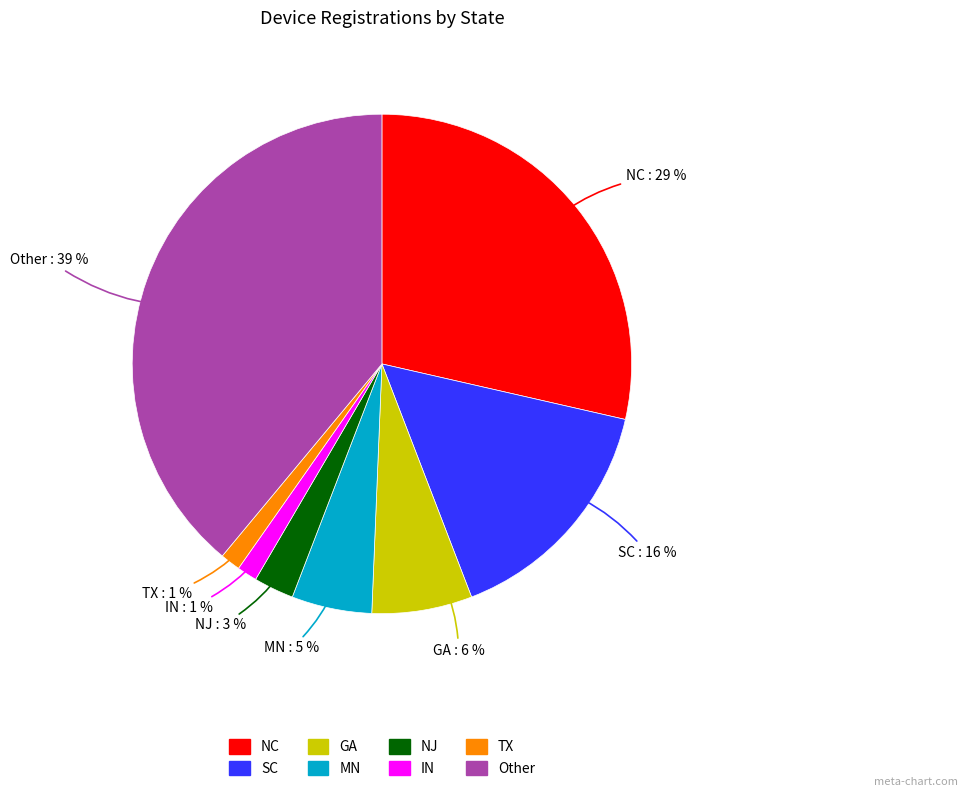

To the nearest percent, what is the difference between the GA and IN slice percentages?

5%